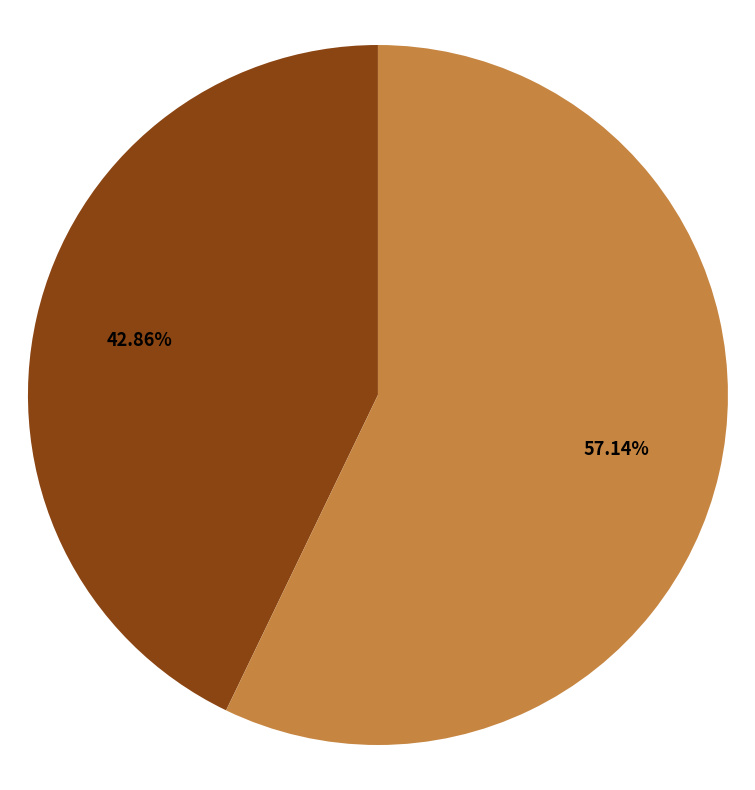

Combined, do 出古北口至狼窝泛却回射堂漫赋 and 江陵草堂漫赋因忆杨少通 account for over 50%?

Yes